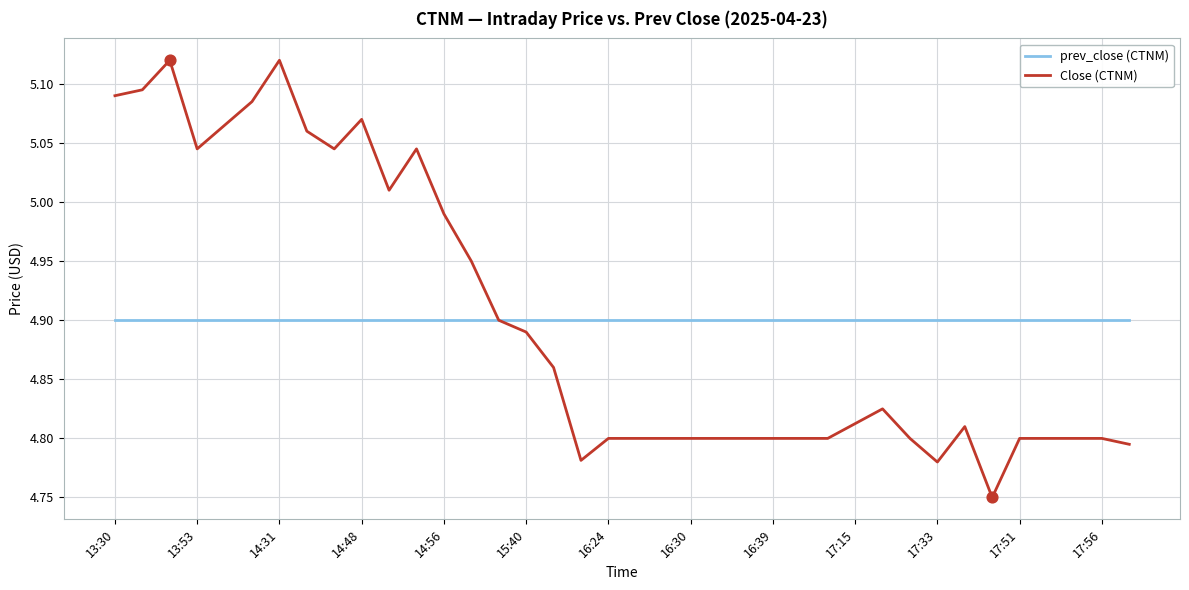

List the series in order of their peak value, lowest first.

prev_close (CTNM), Close (CTNM)